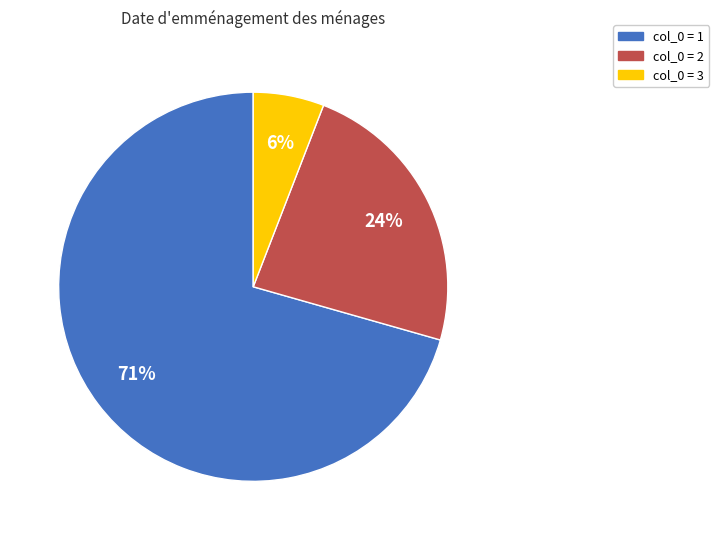

To the nearest percent, what is the average slice percentage?

33%